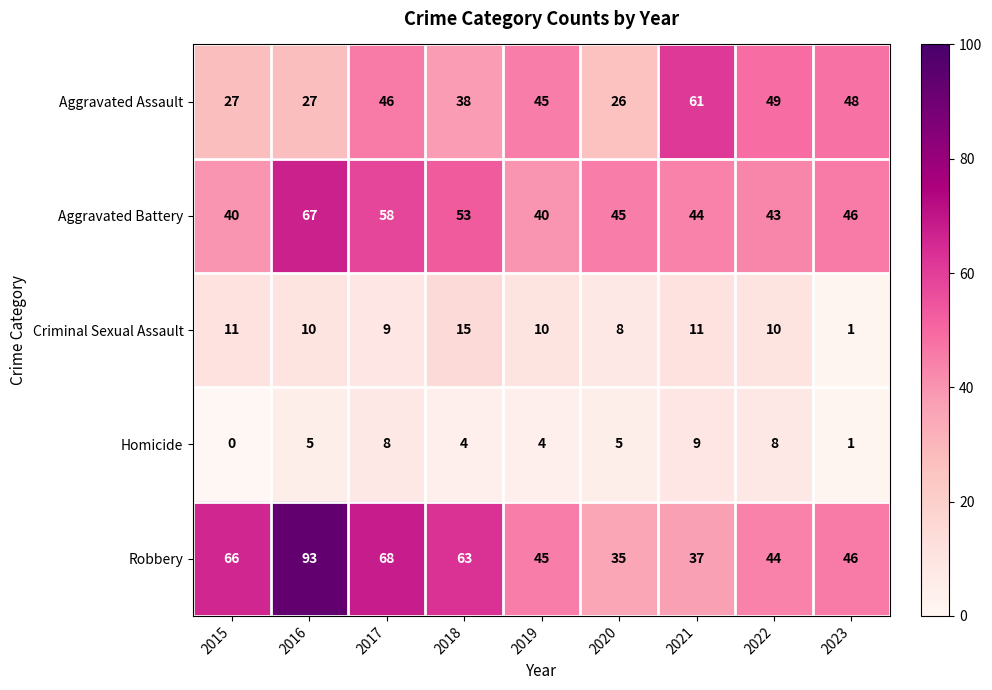

Which series has the widest spread of values?

Robbery